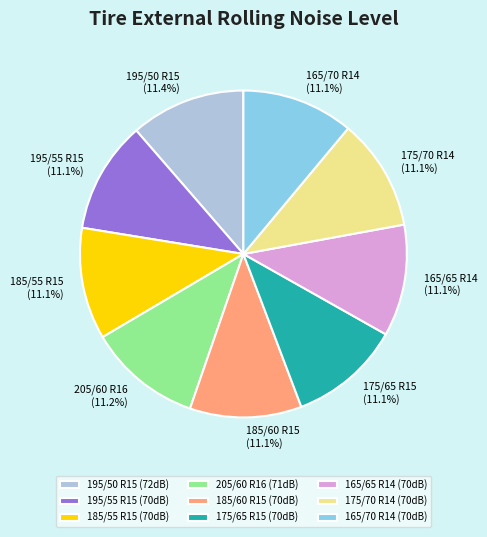

The 205/60 R16 slice represents 11% of the pie. True or false?

True